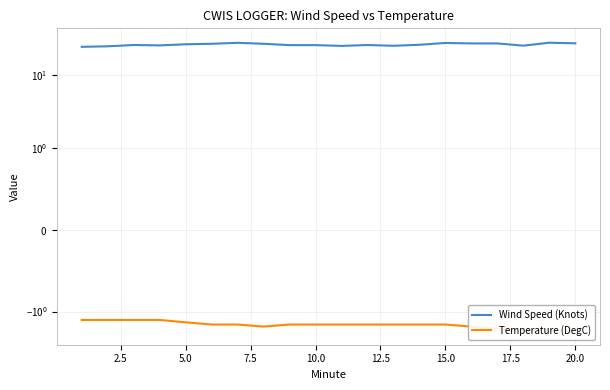

Count the number of data series in this chart.

2